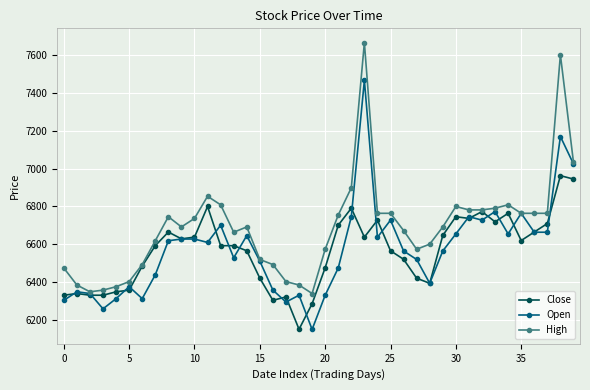

At how many categories does at least one series exceed 6221?

40